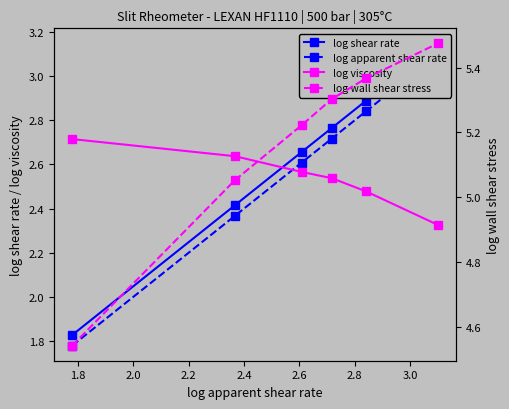

How many log viscosity values are between 2 and 3?

6